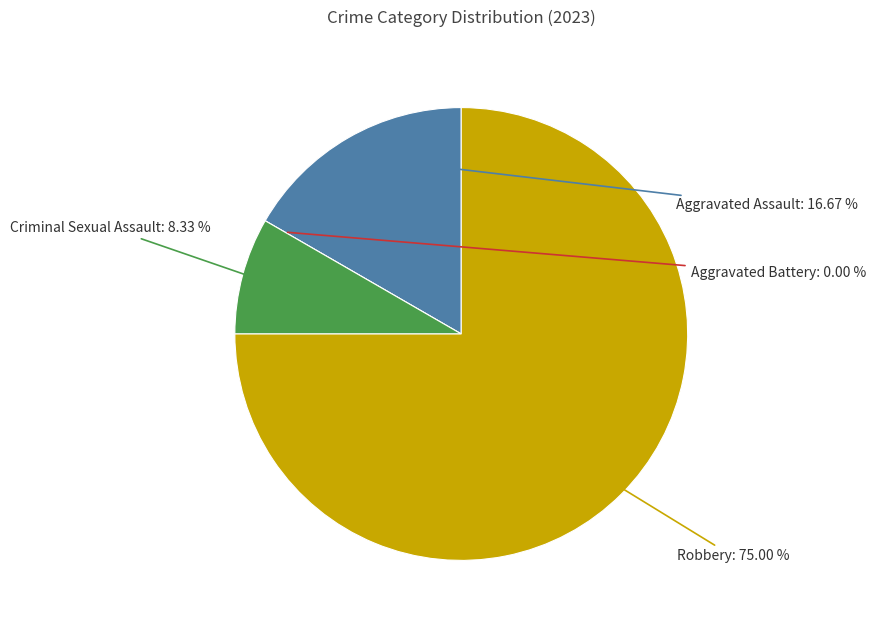

What is the largest slice in the pie chart?

Robbery